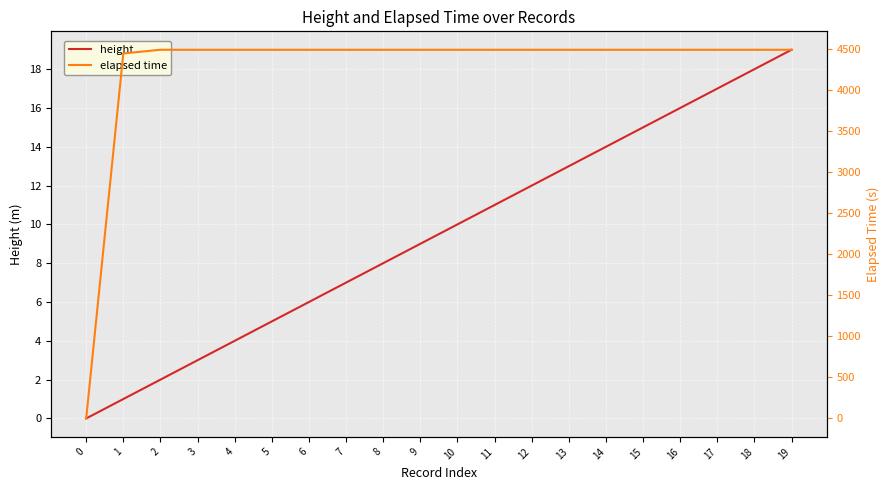

Is it true that elapsed time equals 7163 at 10?

False